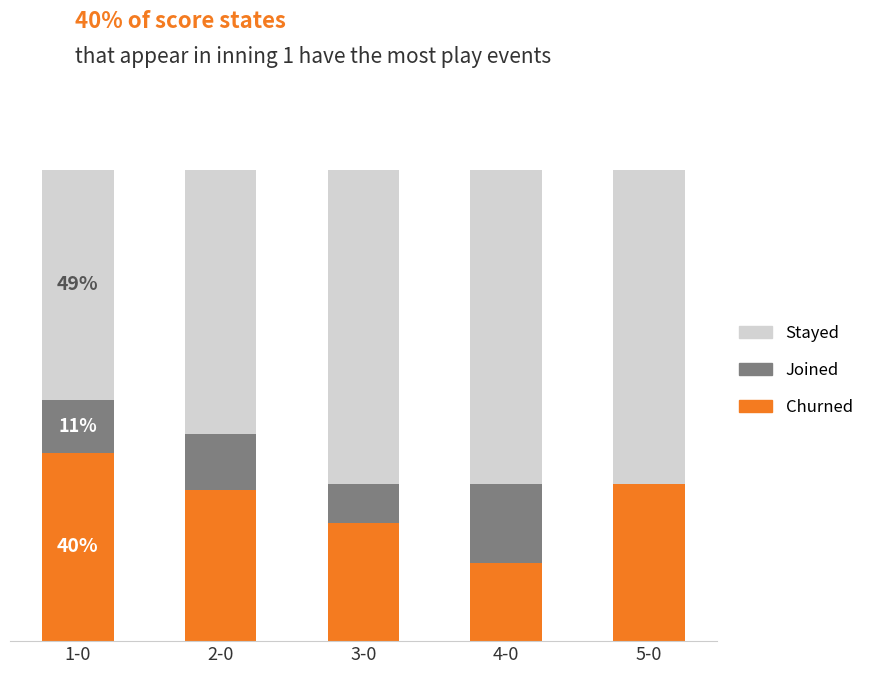

What are all the series names shown in the legend?

Stayed, Joined, Churned